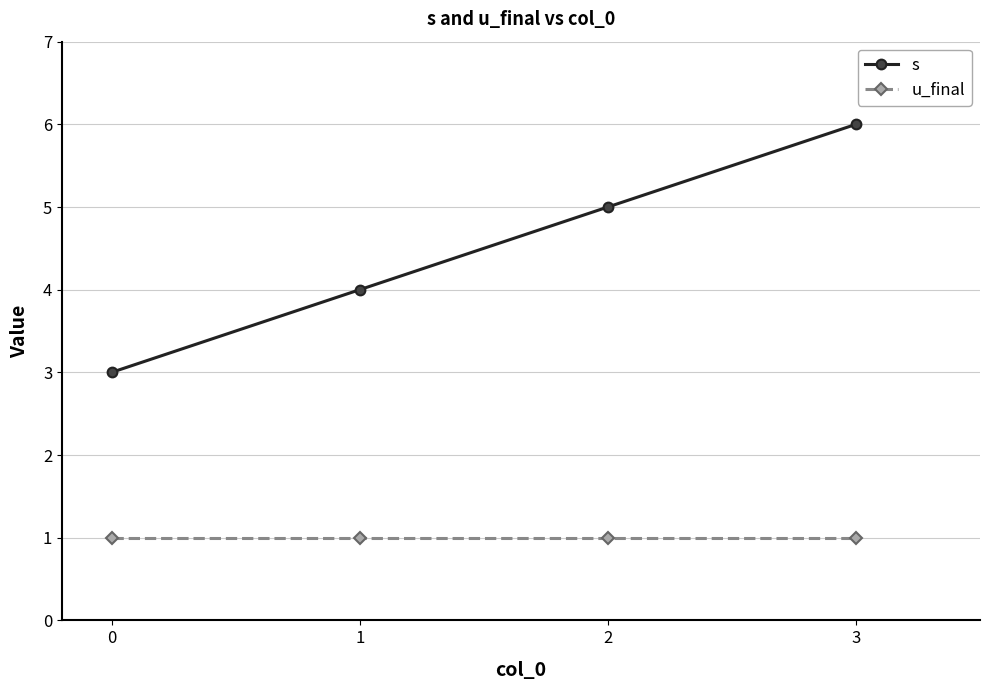

The value of s at 3 is 4. True or false?

False